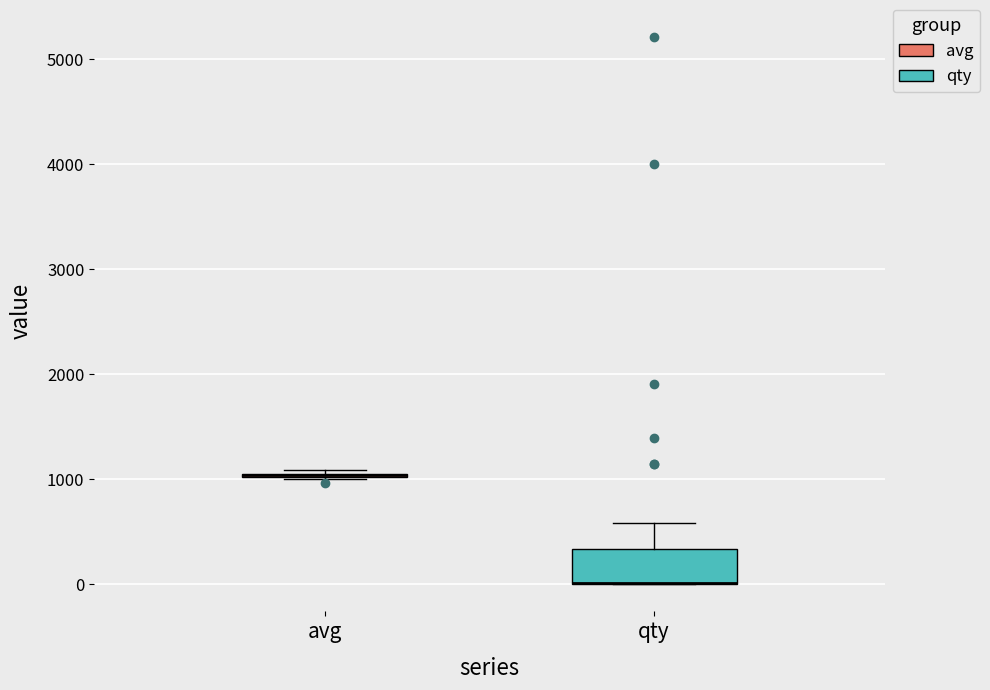

Reading left to right, transcribe this box plot: for each box, give where its median line is, the range the box spans, and where its two whiskers end, as read against the y-axis. The values are not printed on the chart, so give them approximately, as read against the axis.

avg: box collapsed to a line at 1000, whiskers 1000 to 1100
qty: median 0 (drawn on the box's lower edge), box 0 to 300, whiskers 0 to 600